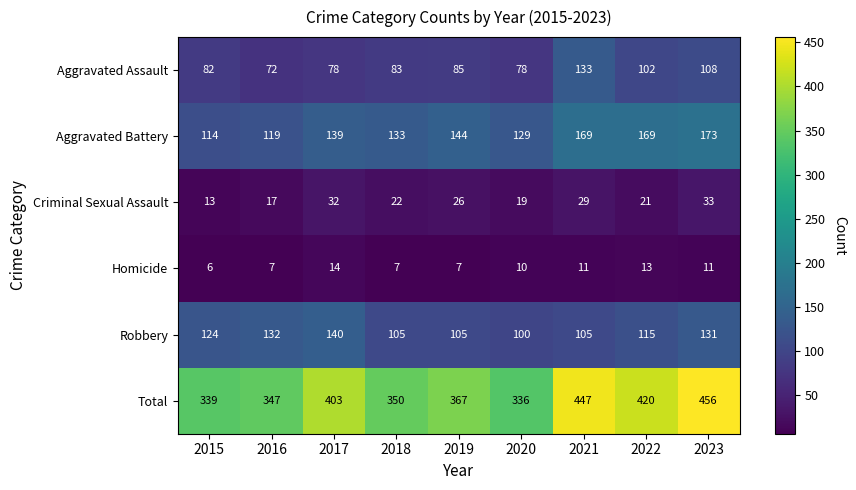

Where is Criminal Sexual Assault nearest to the value 23?

2018